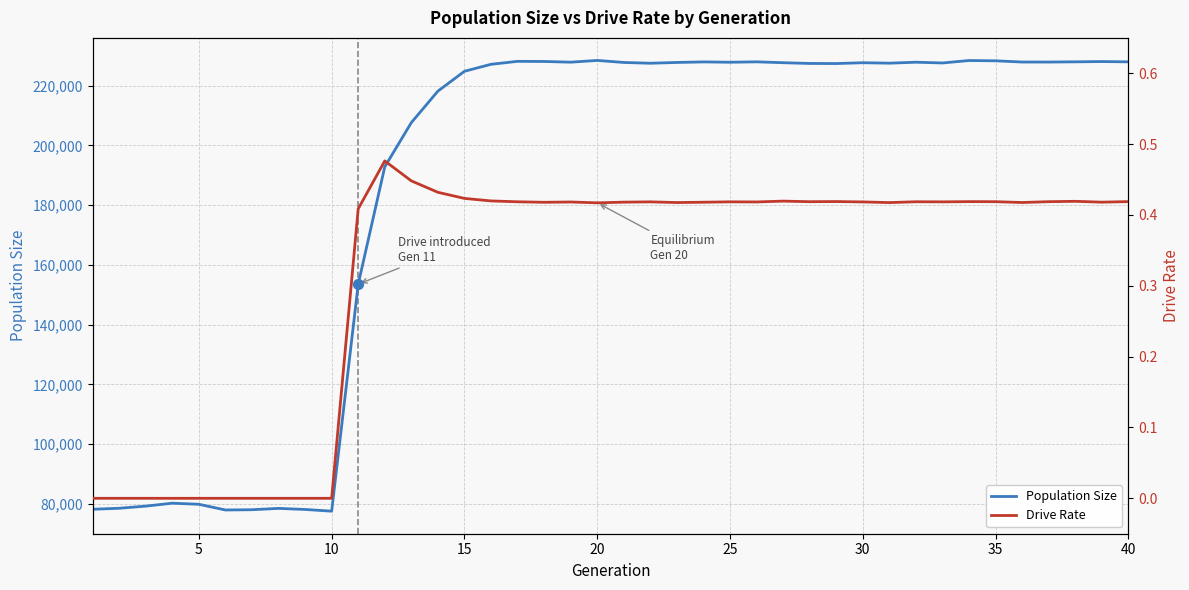

What is the lowest value of the Population Size series?

77522